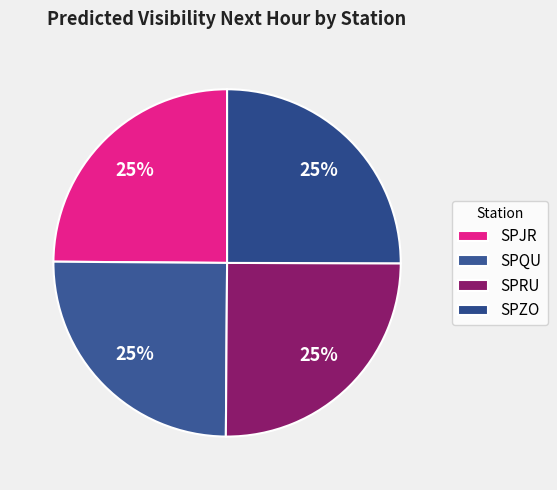

Rank the categories by value from highest to lowest.

SPRU, SPZO, SPQU, SPJR